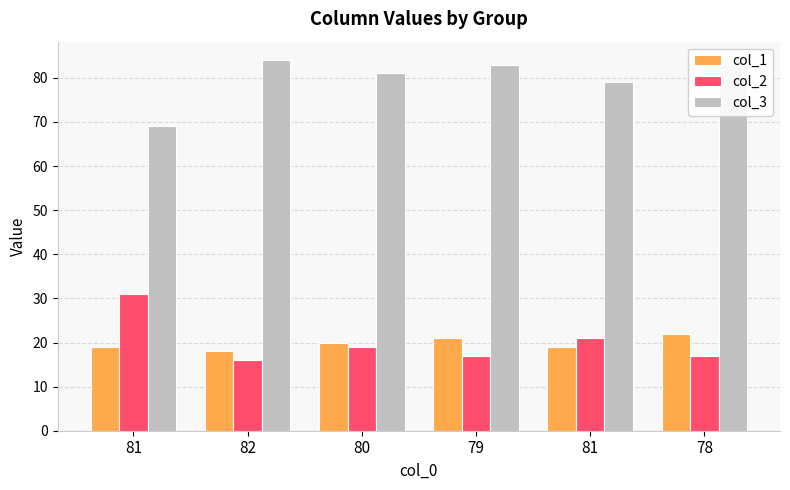

At which label does col_1 first exceed 20?

79